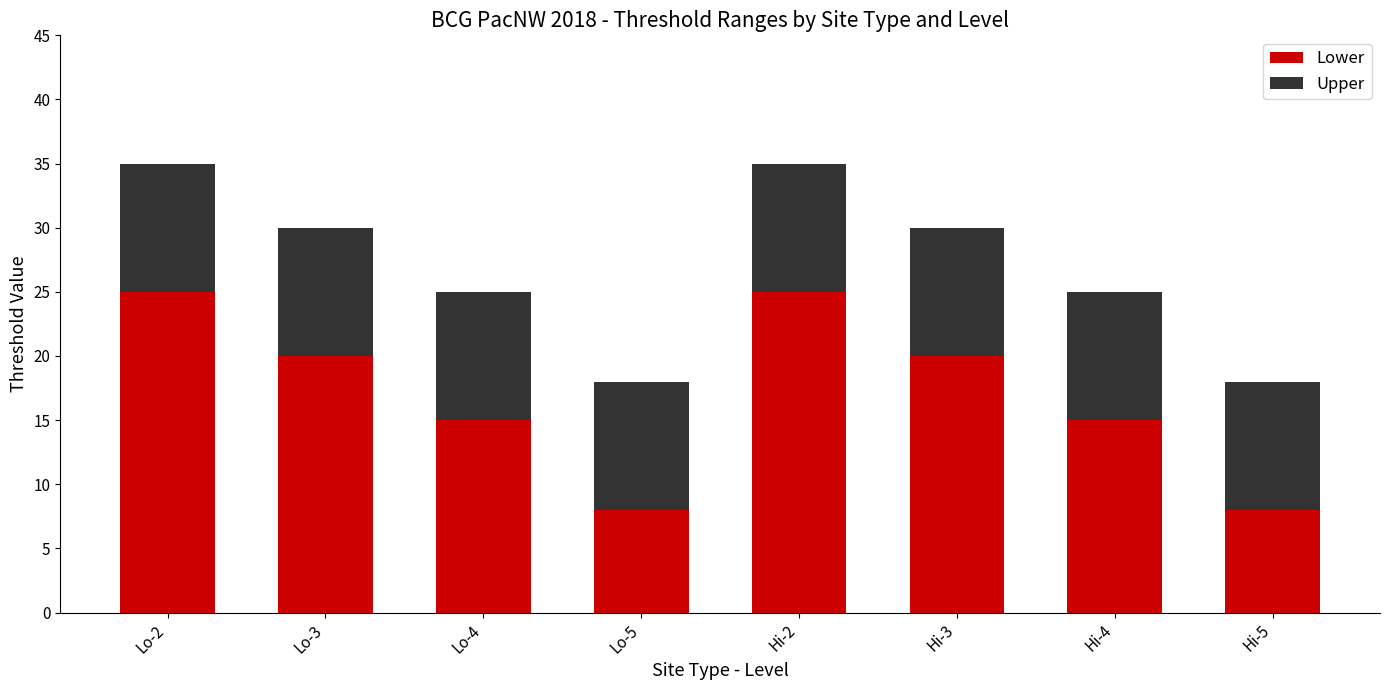

What is the difference between the second highest and minimum values in the Lower series?

17